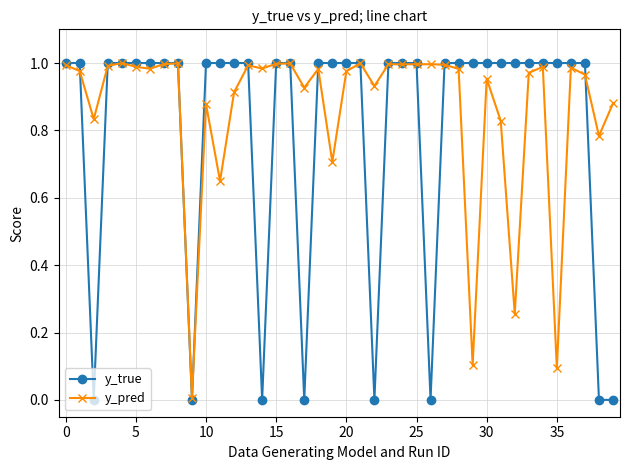

Which series has the largest range (max minus min)?

y_true